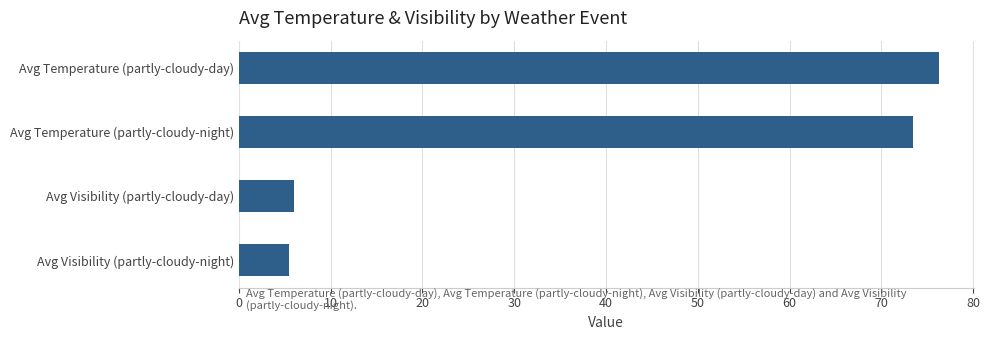

What is the minimum value shown in the chart?

5.4